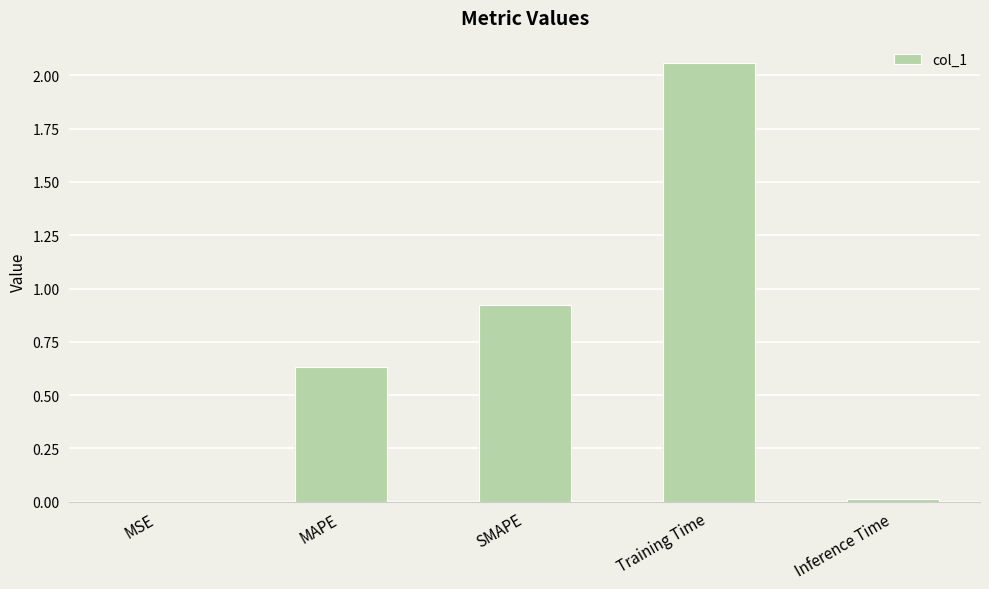

The chart shows a value of 0.0 at Inference Time. True or false?

True